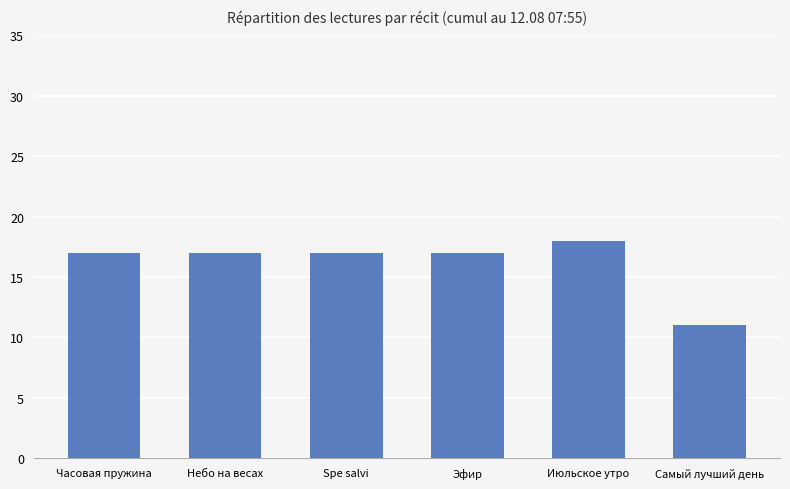

The value at Часовая пружина is 17. True or false?

True